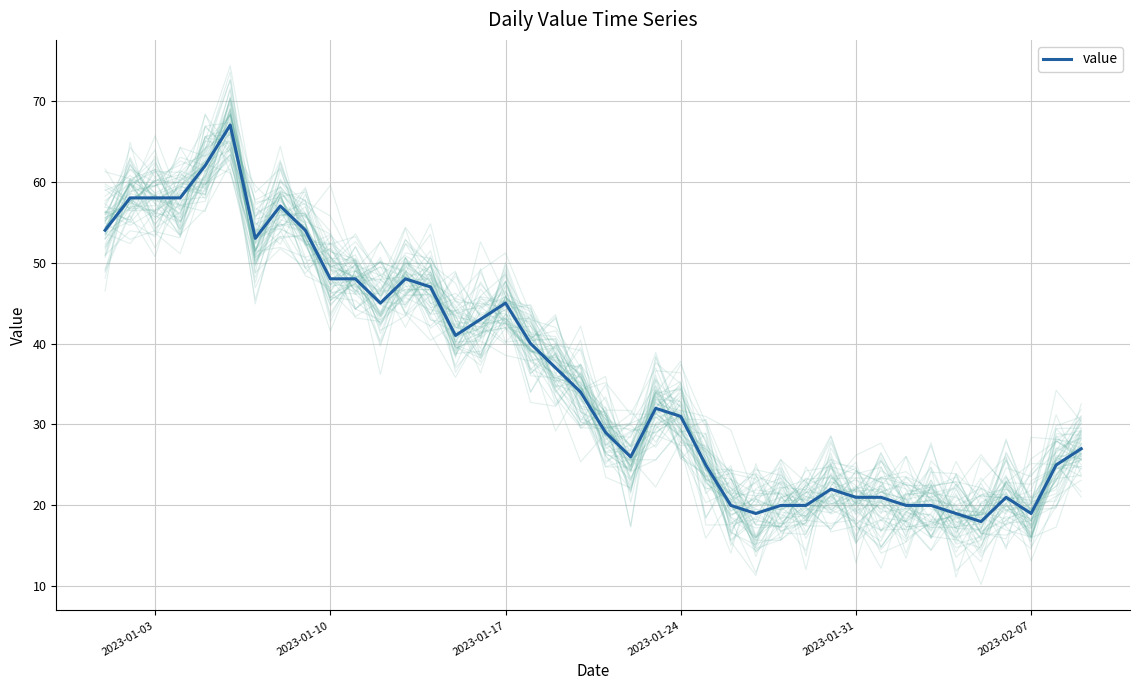

What is the highest value of the value series?

67